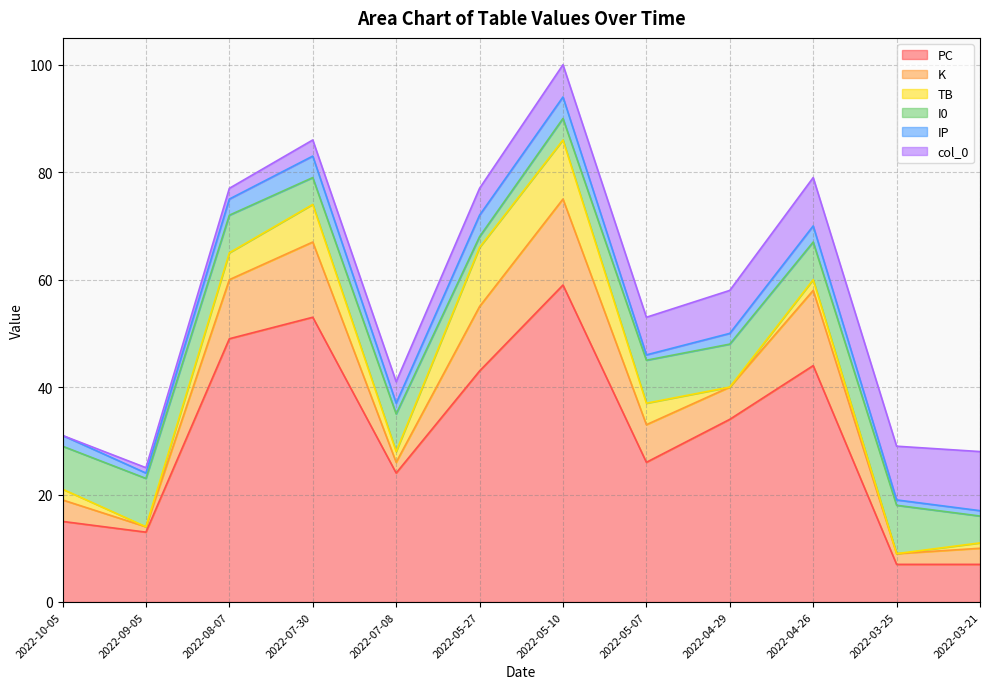

True or false: TB has a value of 3 at 2022-07-08.

False